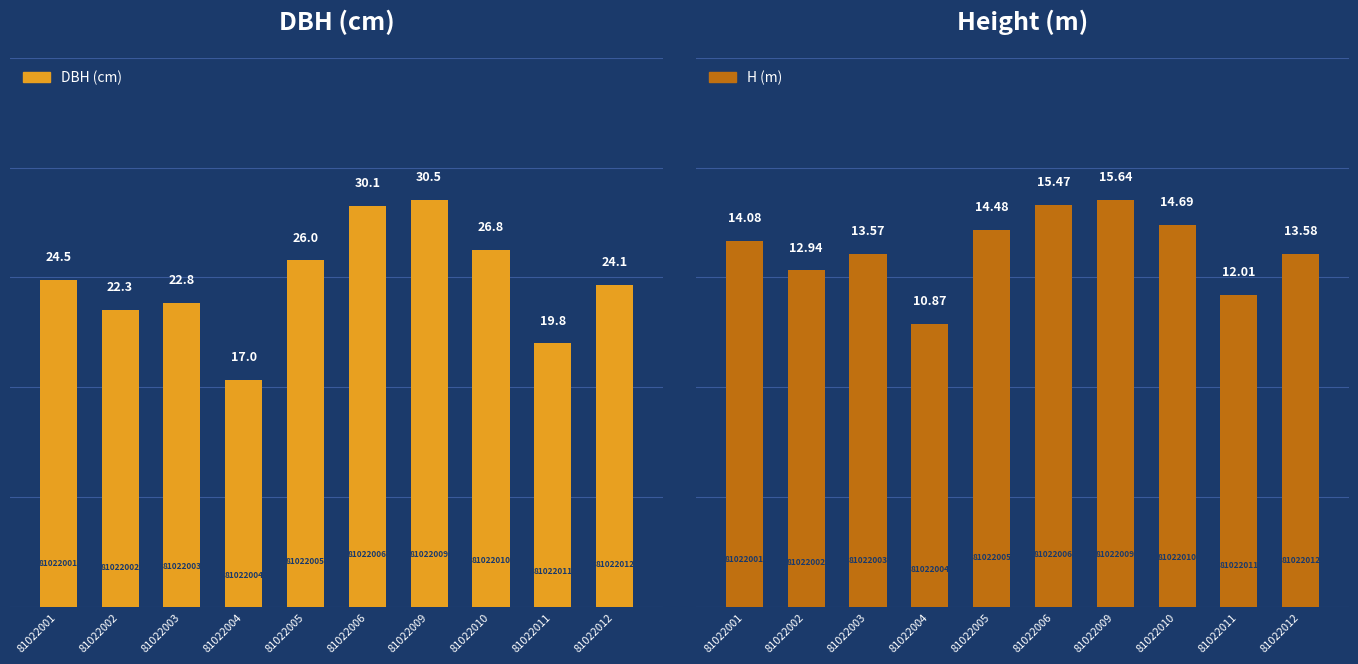

Where does the H (m) series first go above 14?

81022001